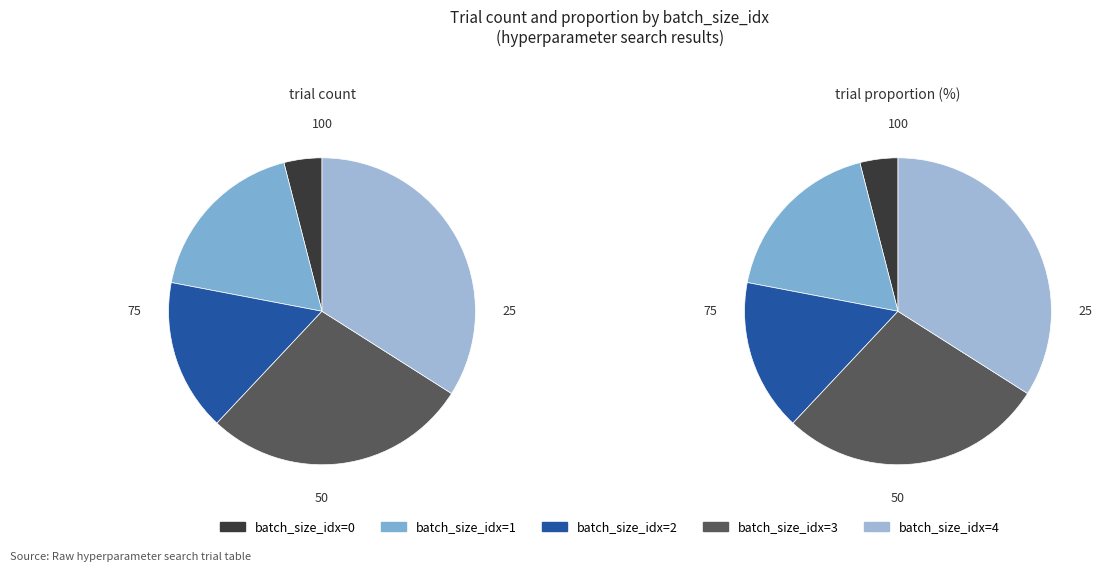

Is there any slice that represents more than half of the pie?

No